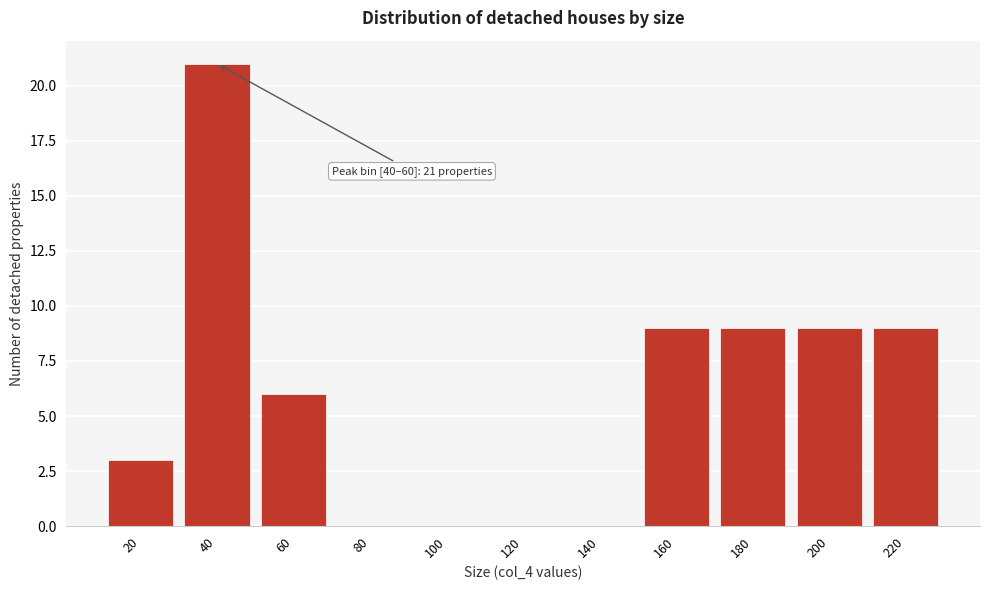

Reading right to left, extract all data points from this chart.

220=9	200=9	180=9	160=9	140=0	120=0	100=0	80=0	60=6	40=21	20=3